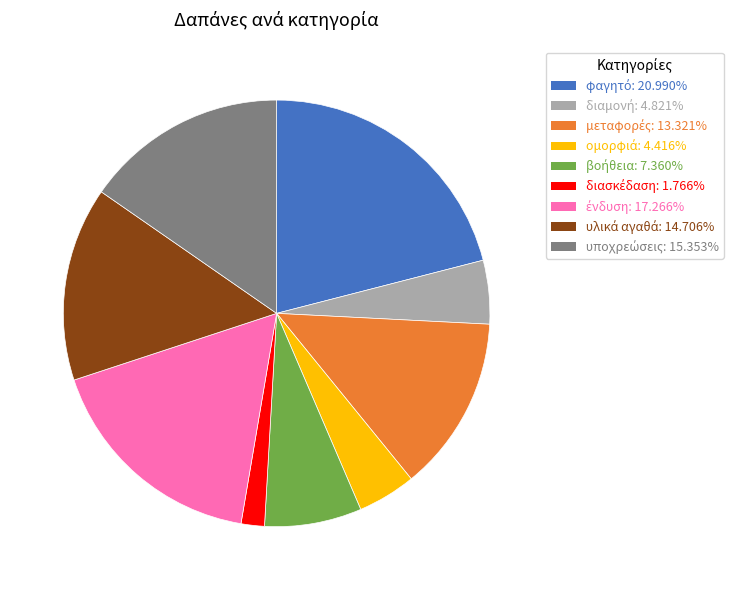

Is there any slice that represents more than half of the pie?

No